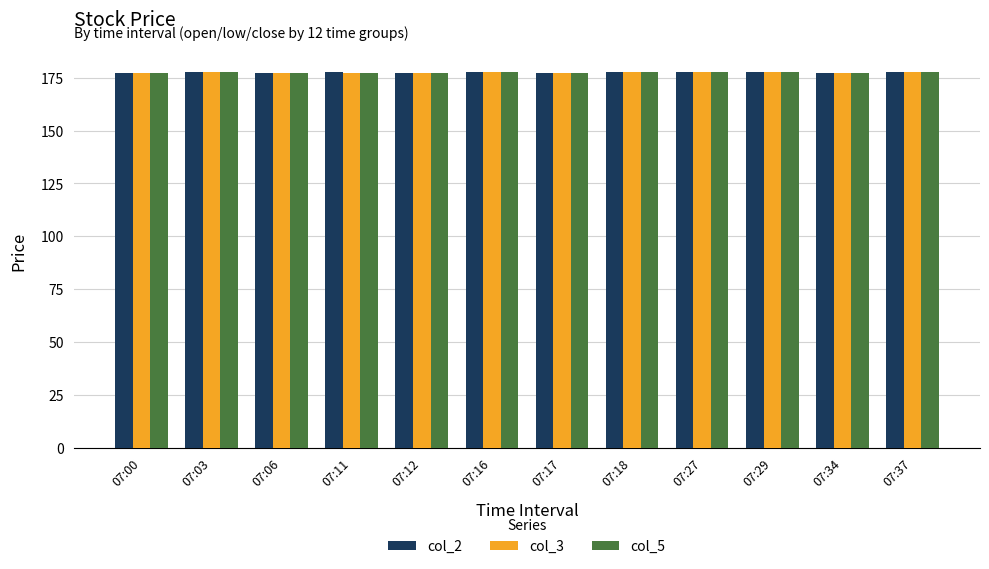

What is the maximum value for col_5?

177.8